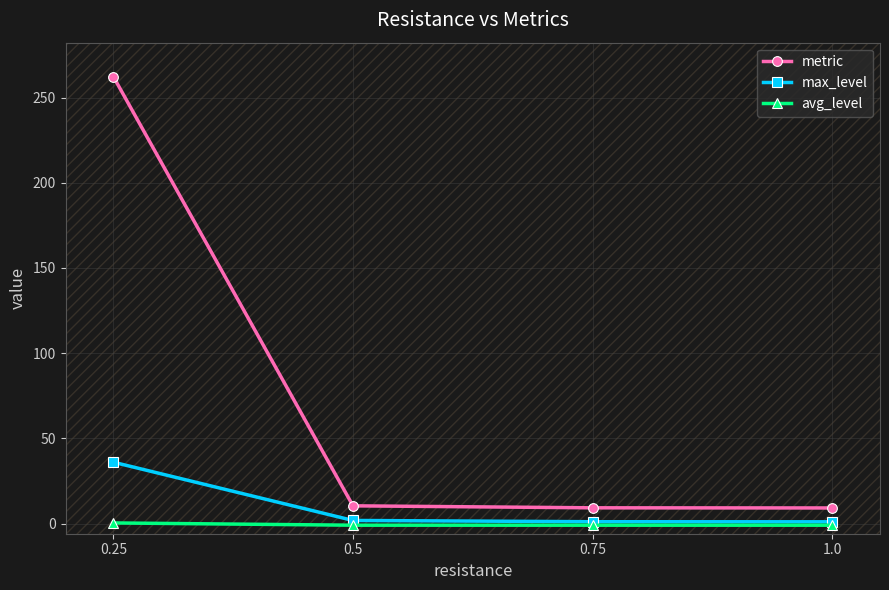

True or false: max_level has a value of 1.8 at 0.5.

True